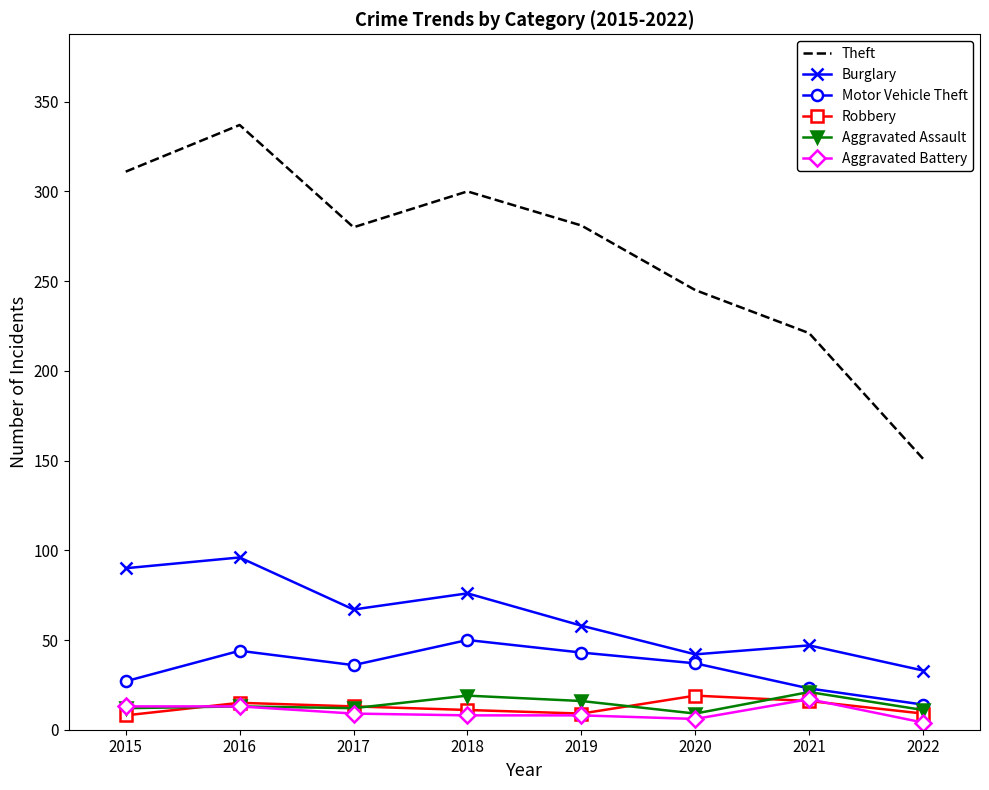

Where is Burglary nearest to the value 64?

2017